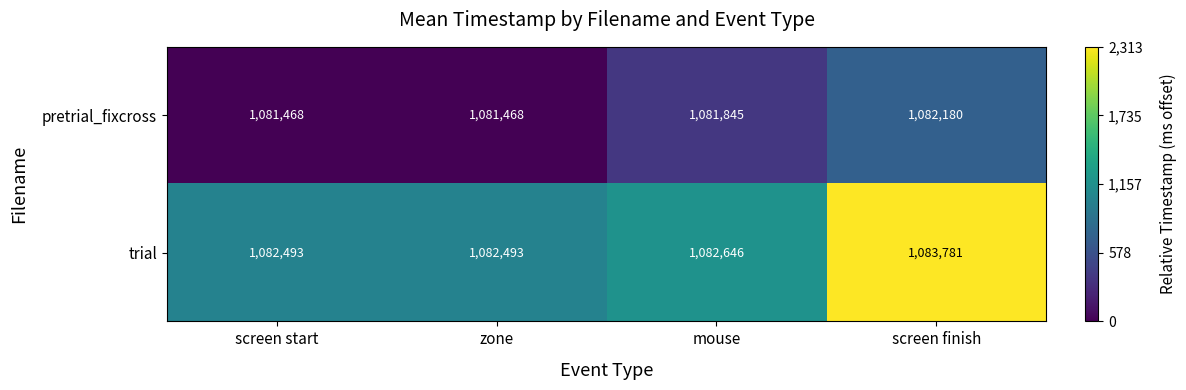

Which series has the largest range (max minus min)?

trial